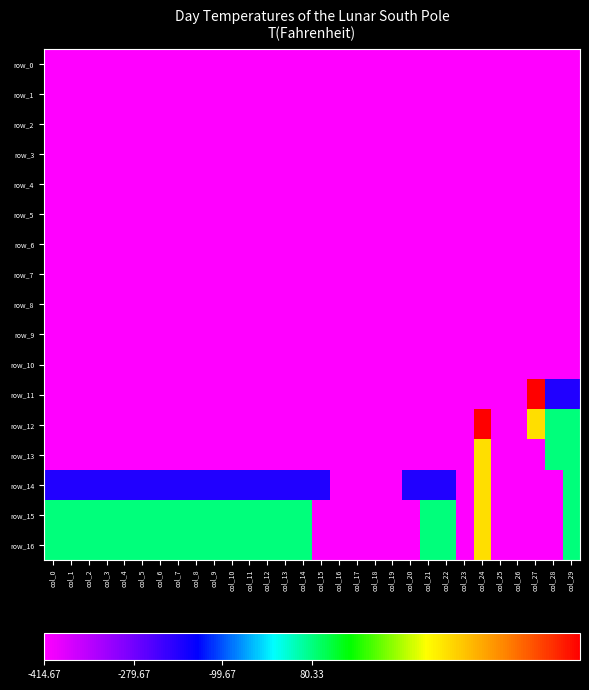

What is the highest value of the row_8 series?

-1